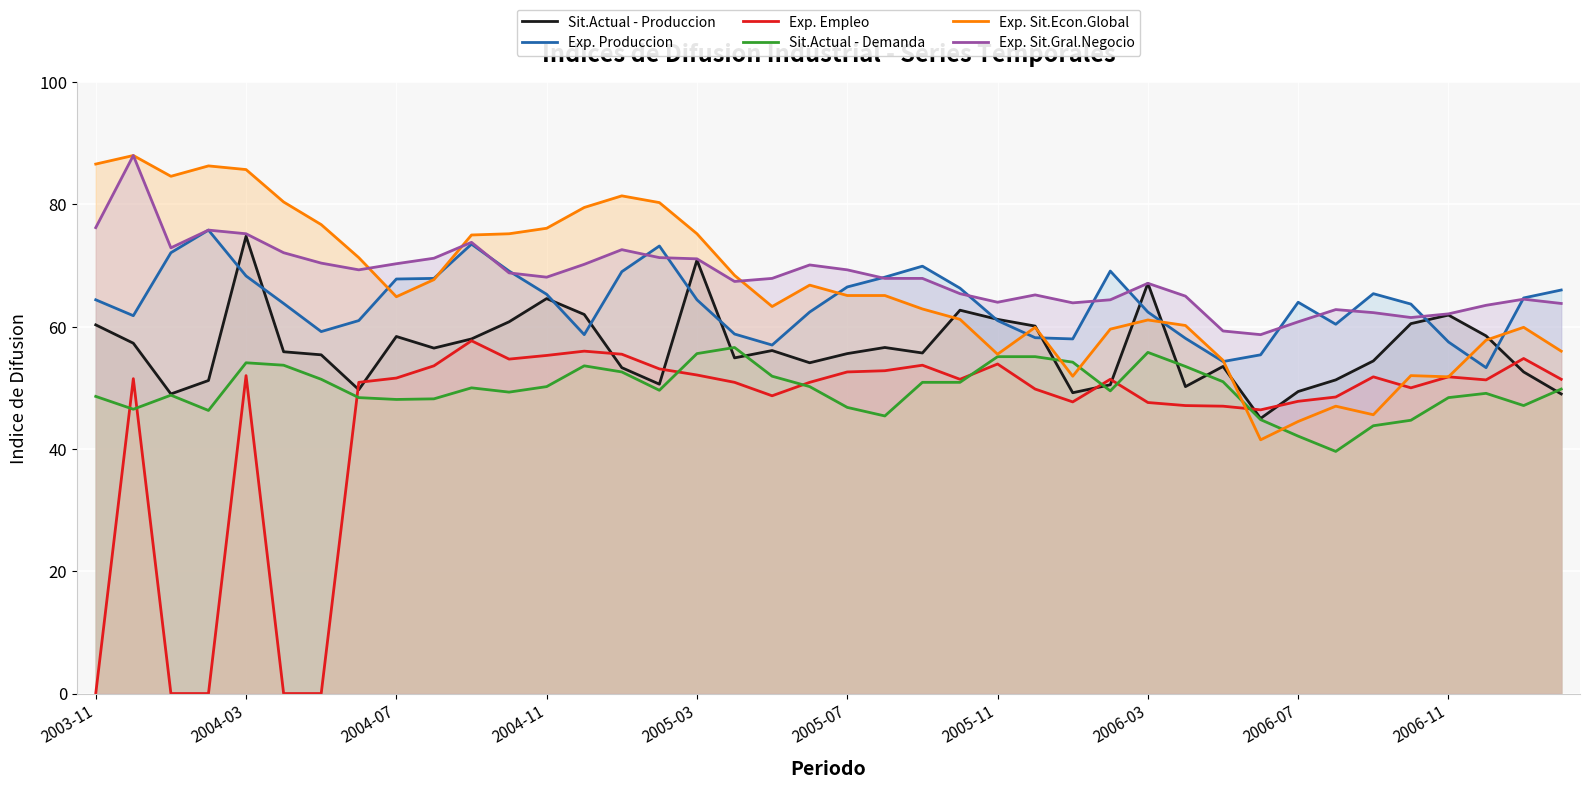

The value of Exp. Sit.Econ.Global at 2005-03 is 75.2. True or false?

True